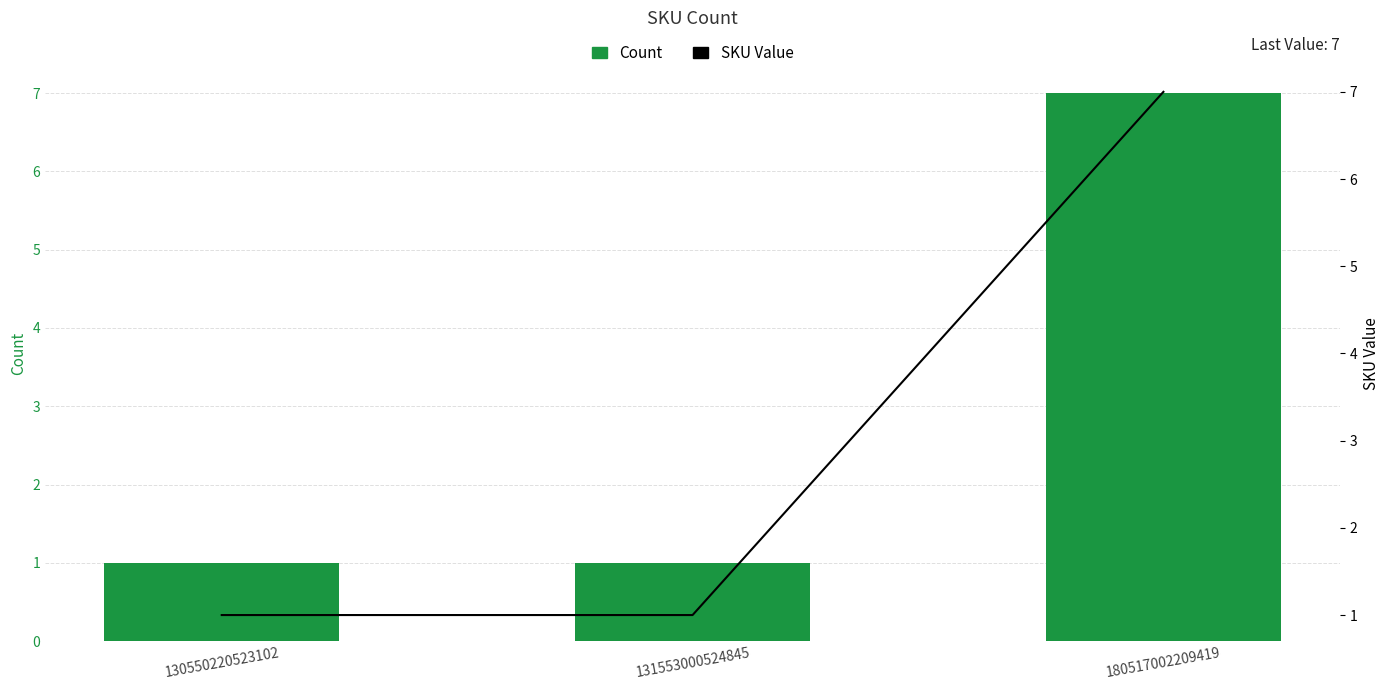

At 180517002209419, list the series in order from smallest to largest.

Count, SKU Value